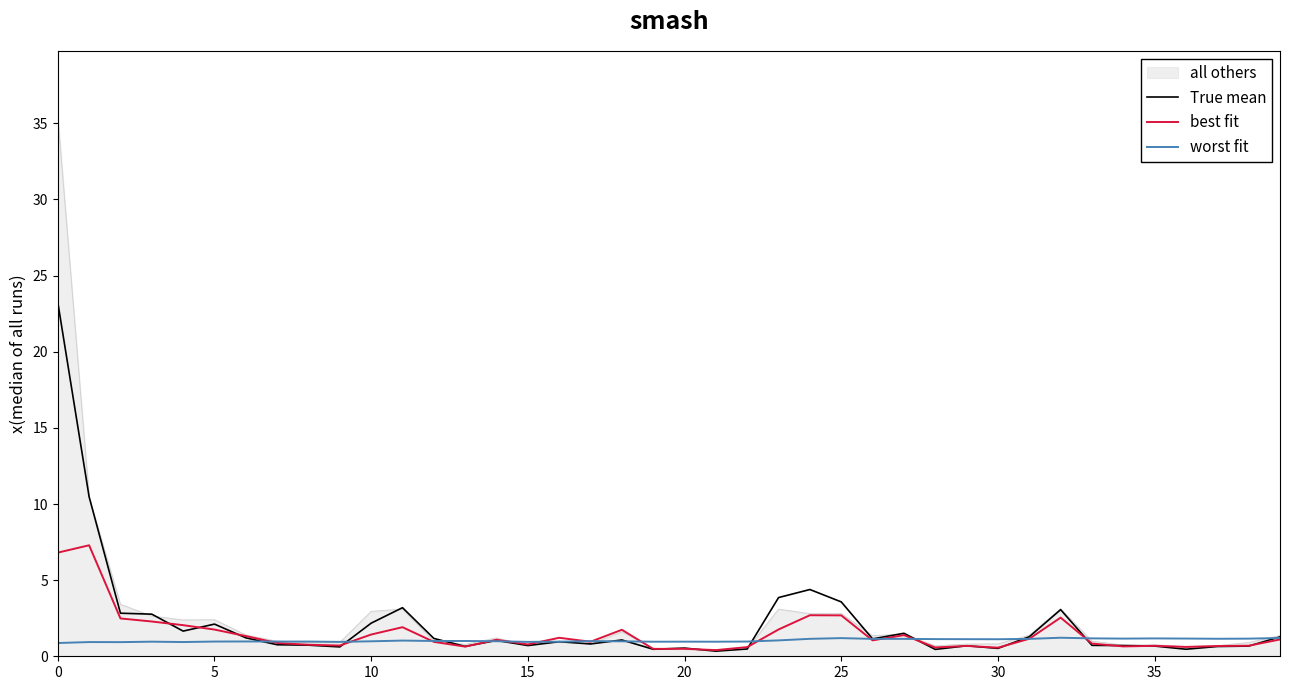

Which series has the largest range (max minus min)?

all others